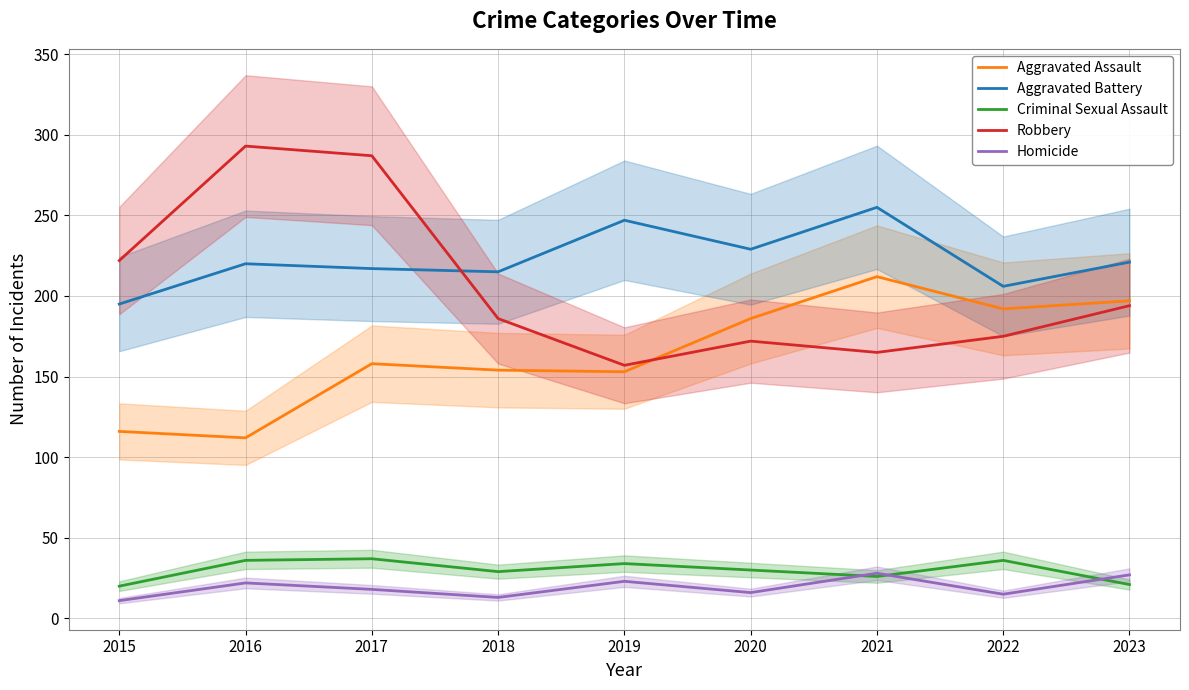

The value of Criminal Sexual Assault at 2023 is 9. True or false?

False